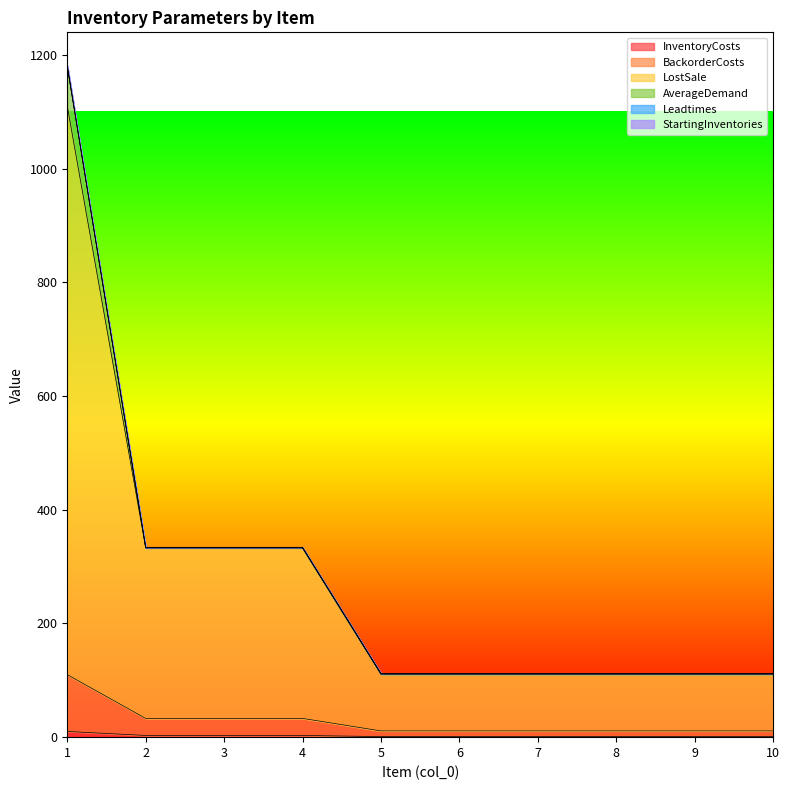

What is the value of the InventoryCosts point at the 10th from the left?

1